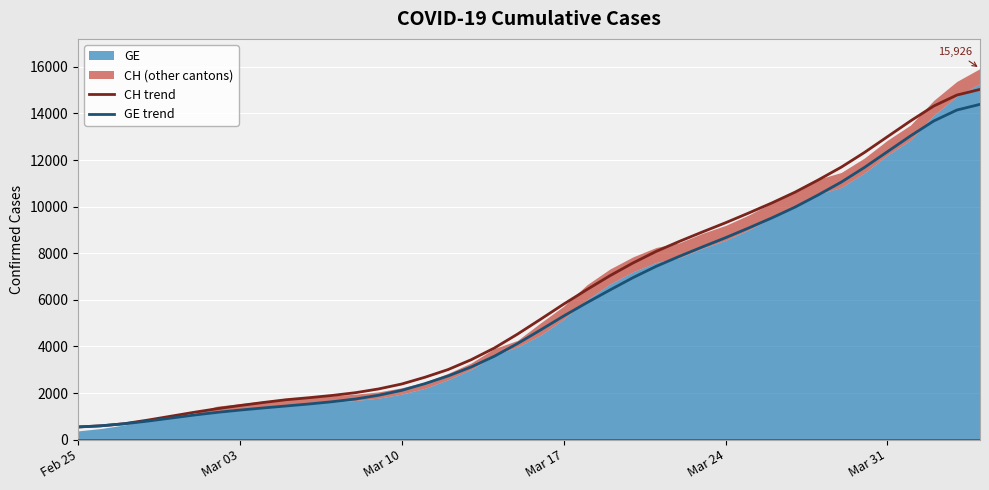

What is the highest value of the GE trend series?

14390.7